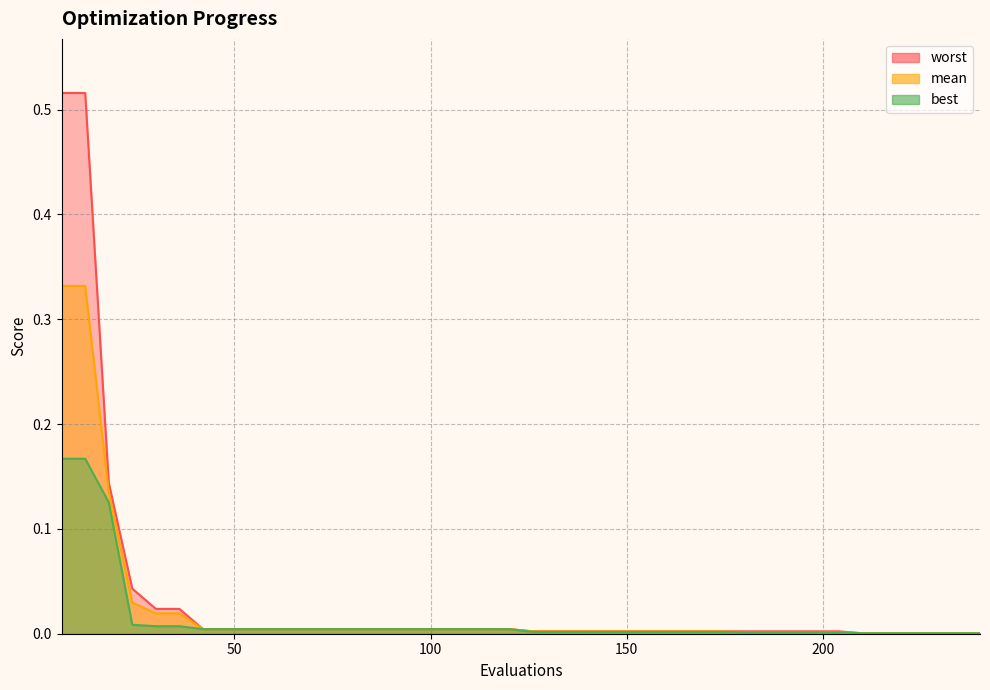

True or false: worst and mean intersect in this chart.

False